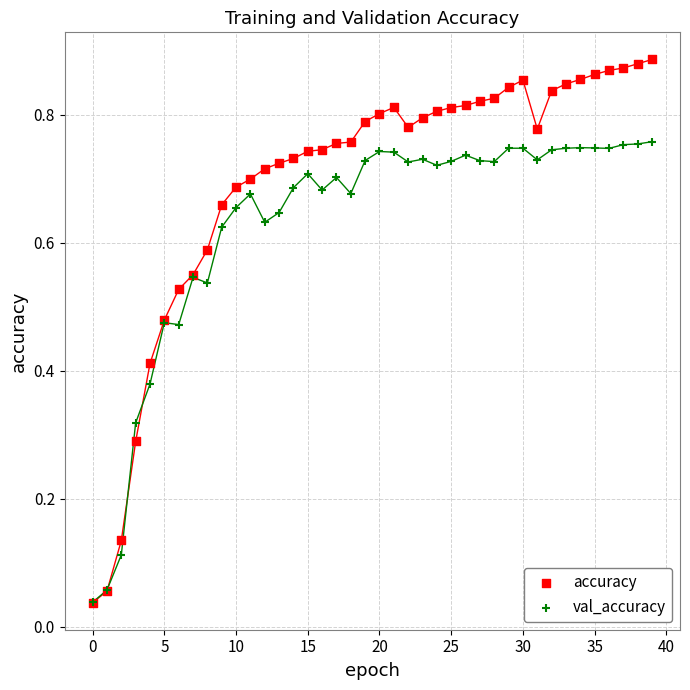

What are all the series names shown in the legend?

accuracy, val_accuracy